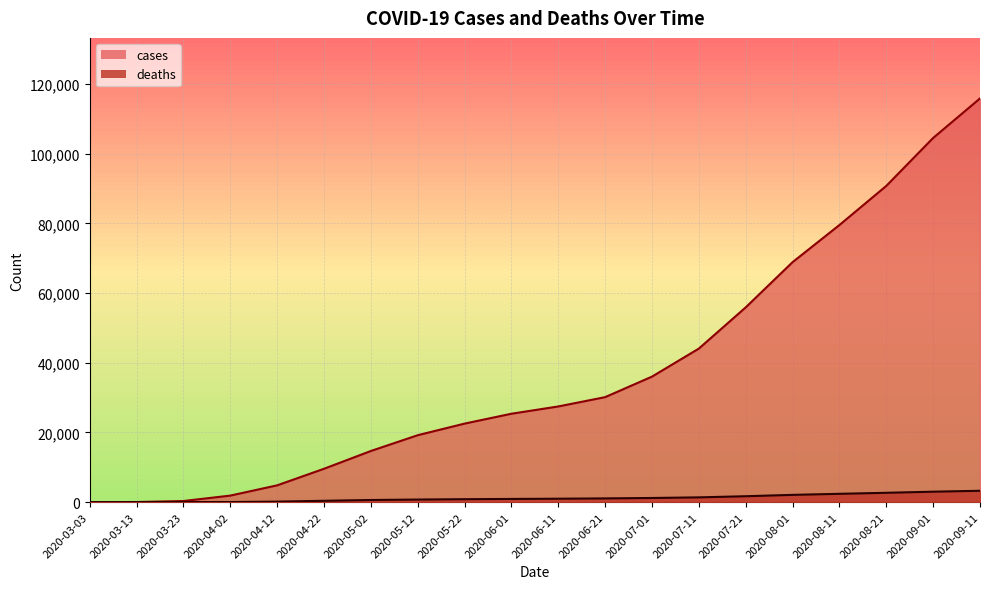

What is the spread (max minus min) of values at 2020-06-01?

24464